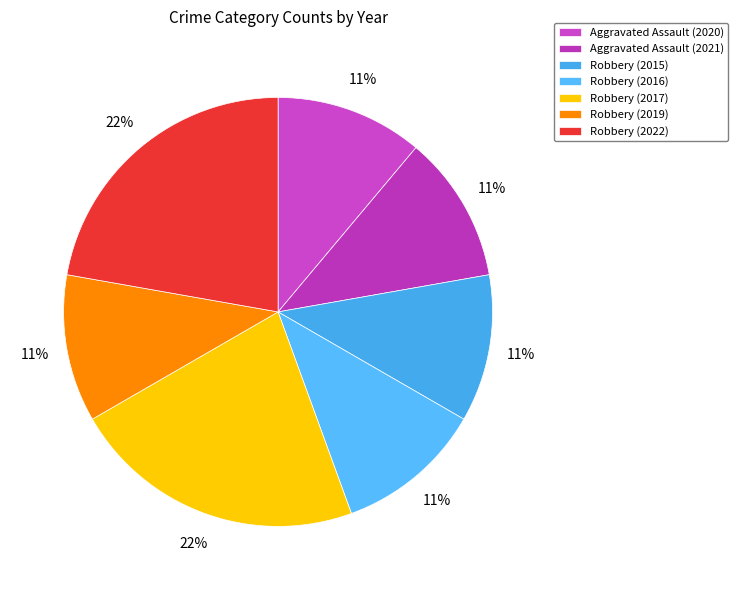

How many slices are in this pie chart?

7